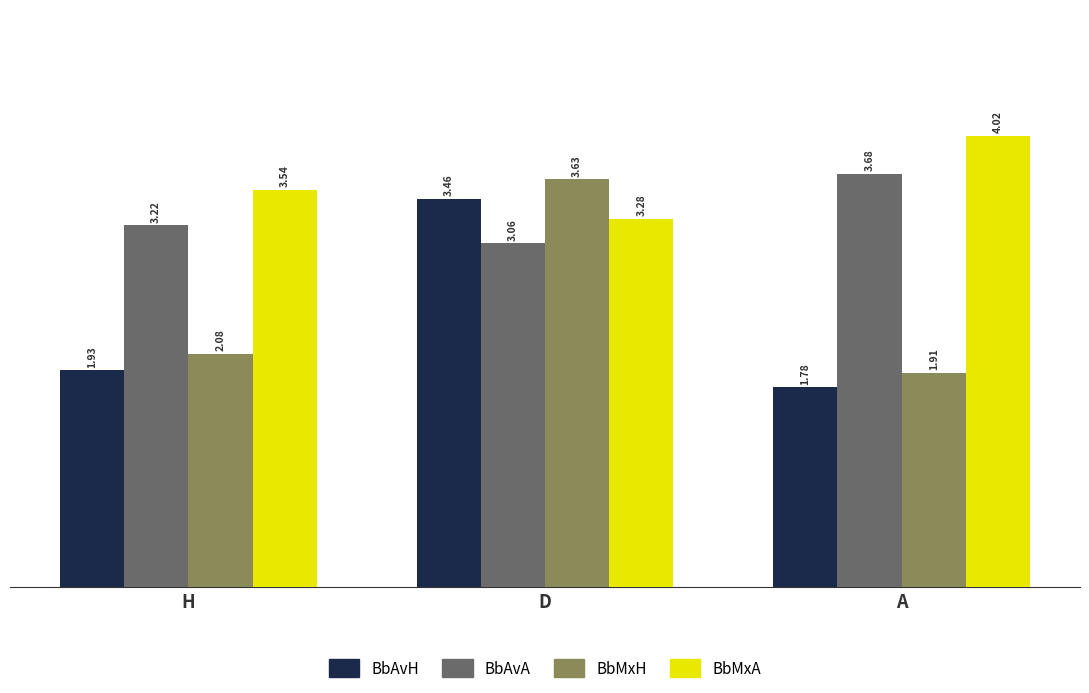

List the labels in order of BbMxH value, smallest first.

A, H, D